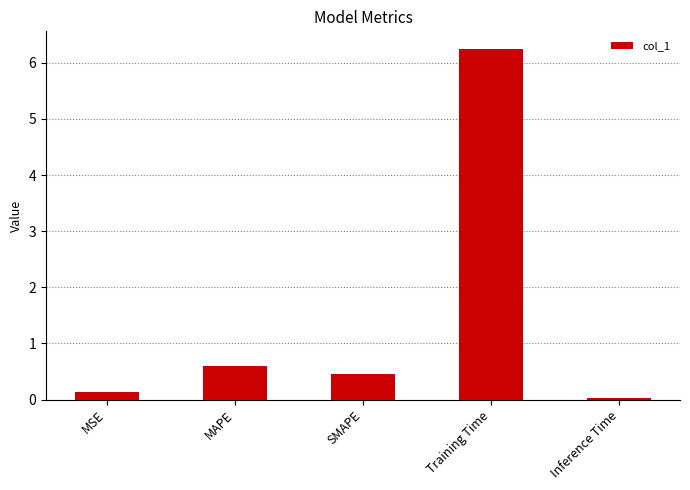

At which label is the value closest to 3?

MAPE